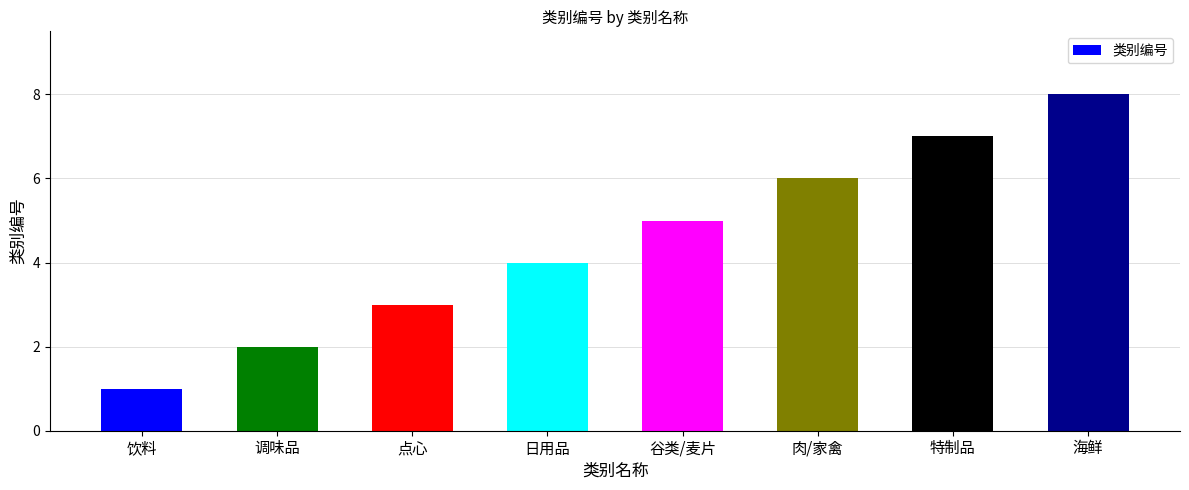

Reading left to right, transcribe all the data shown in this chart.

饮料=1	调味品=2	点心=3	日用品=4	谷类/麦片=5	肉/家禽=6	特制品=7	海鲜=8